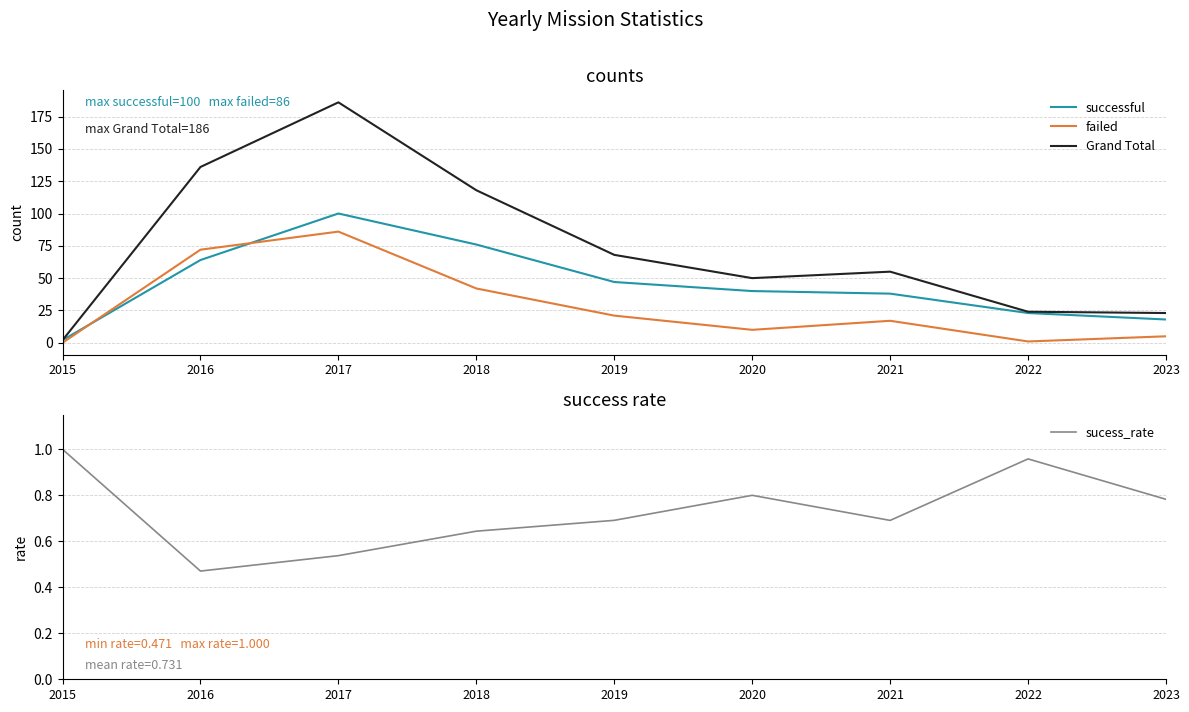

List the labels in order of sucess_rate value, largest first.

2015, 2022, 2020, 2023, 2019, 2021, 2018, 2017, 2016